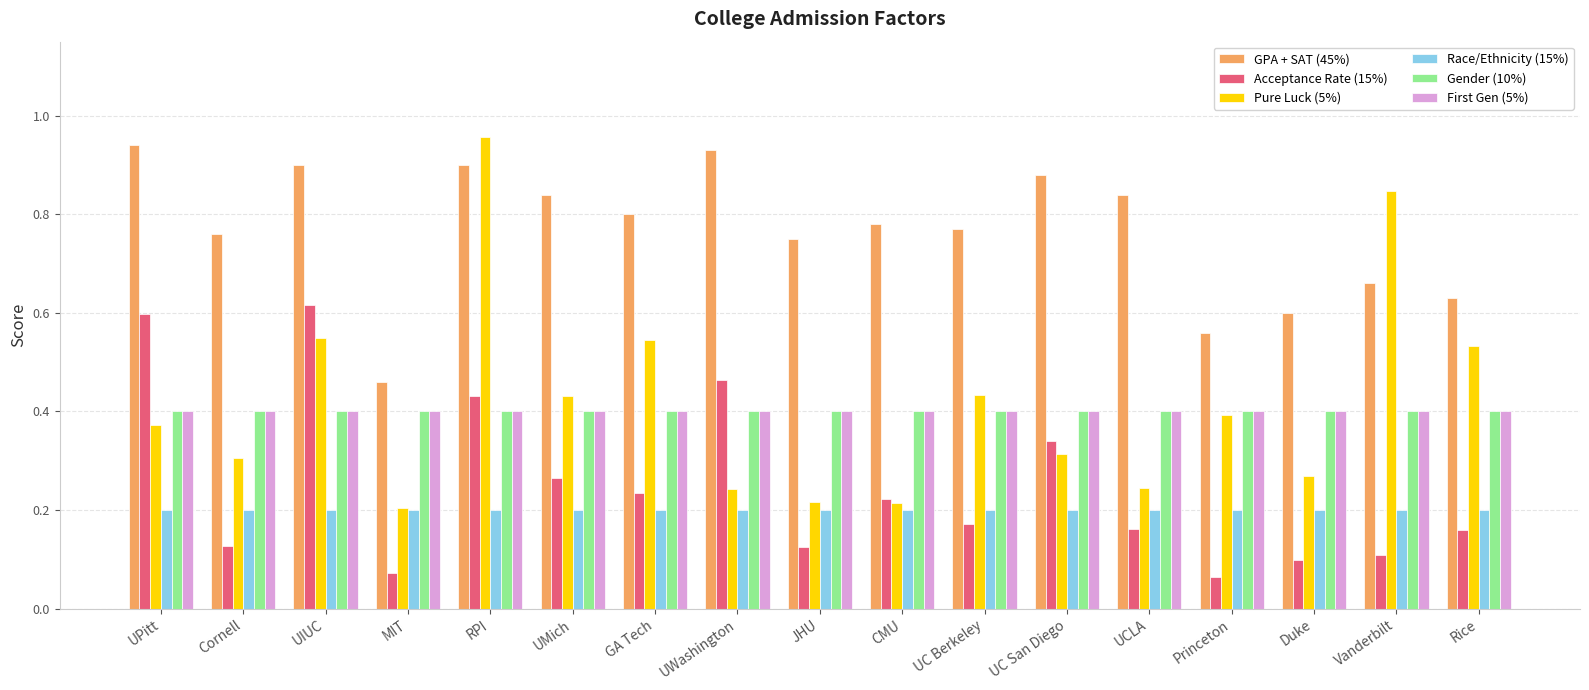

How many Acceptance Rate (15%) values are between 0 and 1?

17